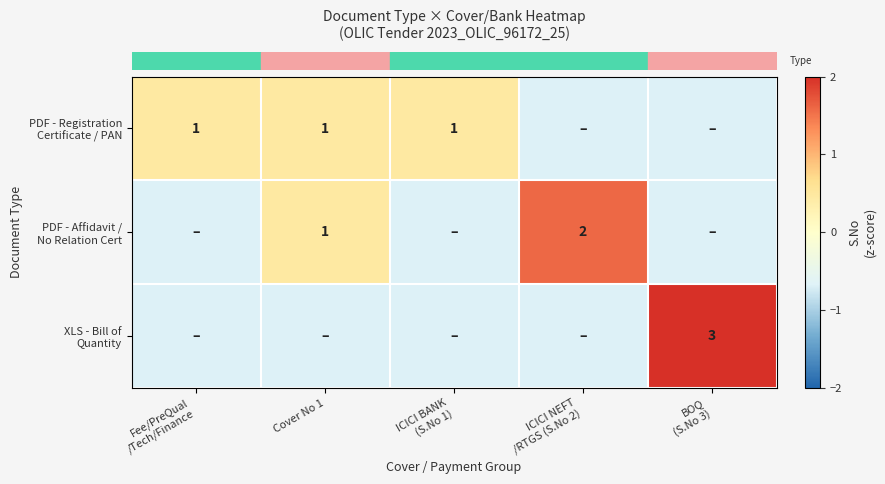

Reading left to right, list all the values displayed in this chart.

row_0: 0.5	0.5	0.5	-0.7	-0.7
row_1: -0.7	0.5	-0.7	1.6	-0.7
row_2: -0.7	-0.7	-0.7	-0.7	2.7